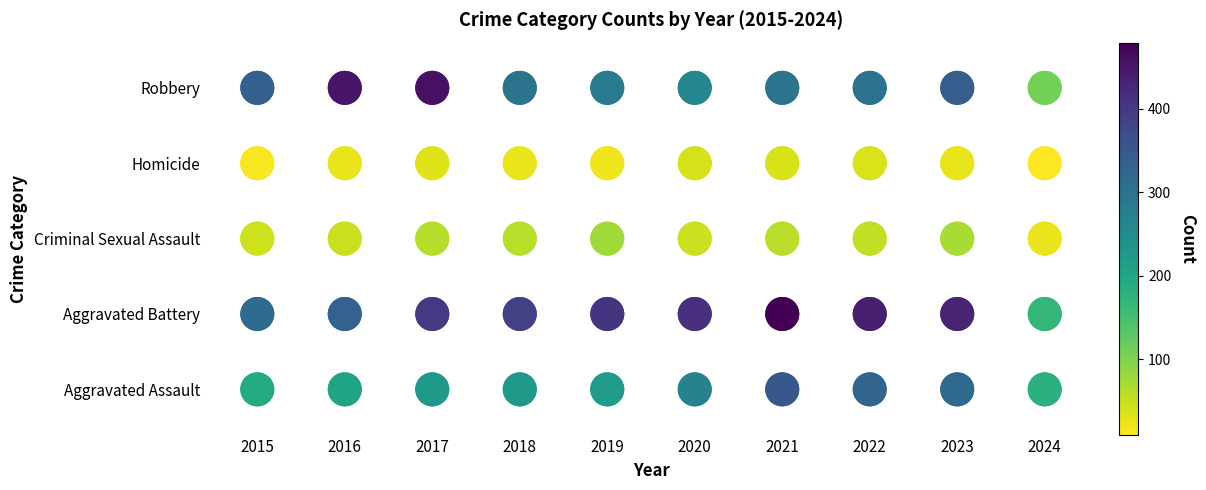

The value of Robbery at 2022 is 4. True or false?

True